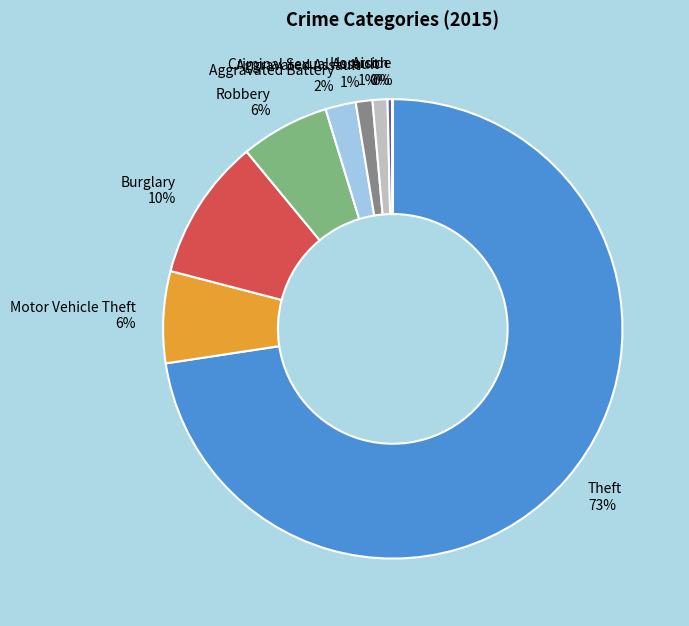

Combined, do Aggravated Assault and Theft account for over 50%?

Yes